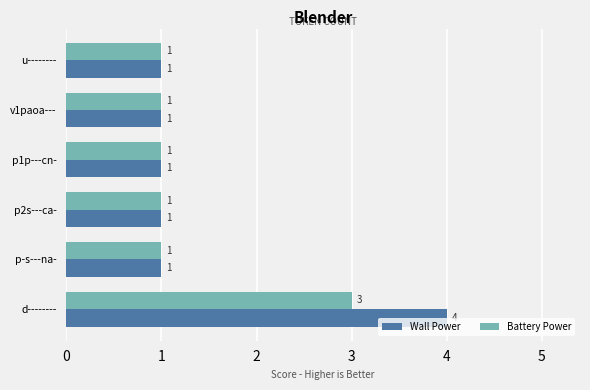

List the series in order of their peak value, highest first.

Wall Power, Battery Power